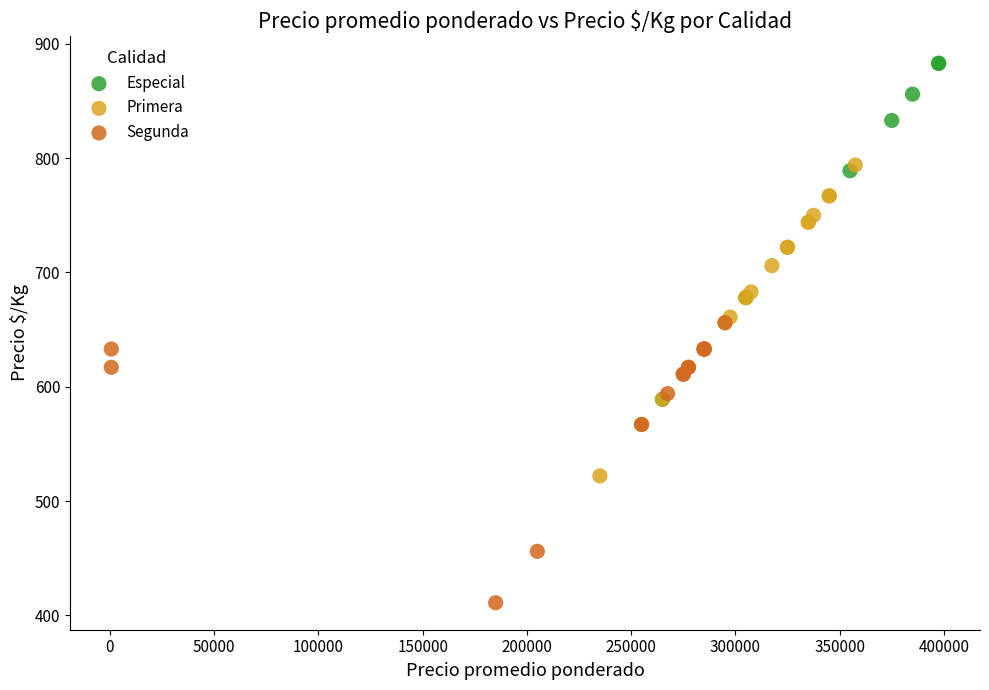

Which series has the widest spread of Y values?

Especial